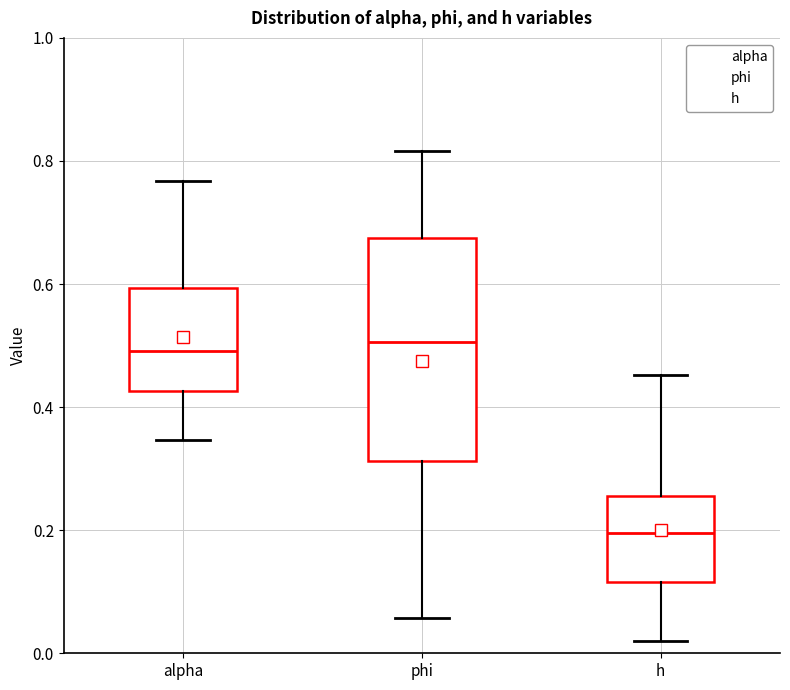

Reading left to right, transcribe this box plot: for each box, give where its median line is, the range the box spans, and where its two whiskers end, as read against the y-axis. The values are not printed on the chart, so give them approximately, as read against the axis.

alpha: median 0.50, box 0.42 to 0.60, whiskers 0.34 to 0.76
phi: median 0.50, box 0.32 to 0.68, whiskers 0.06 to 0.82
h: median 0.20, box 0.12 to 0.26, whiskers 0.02 to 0.46